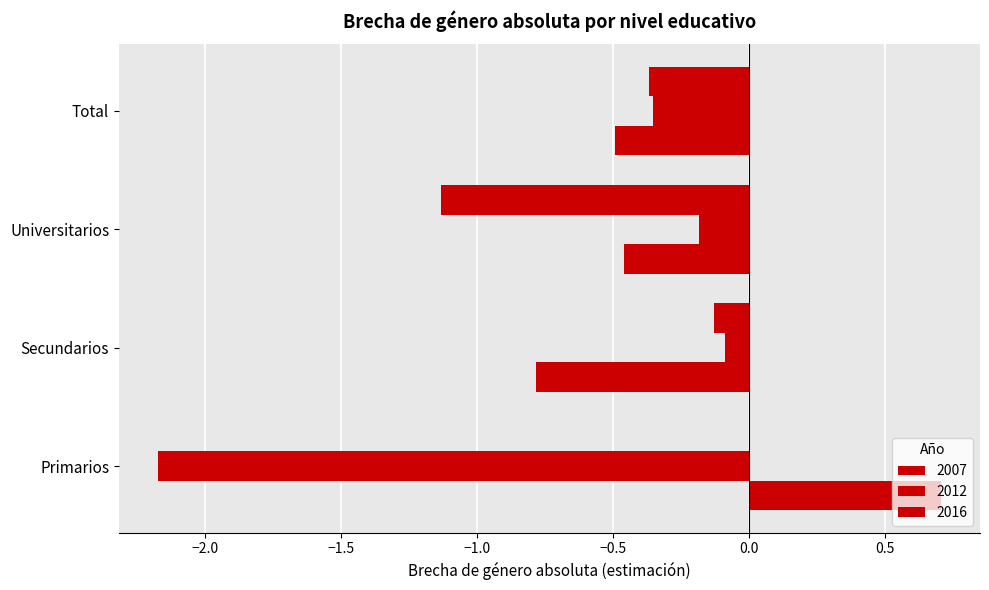

The value of 2016 at Secundarios is -0.1. True or false?

True